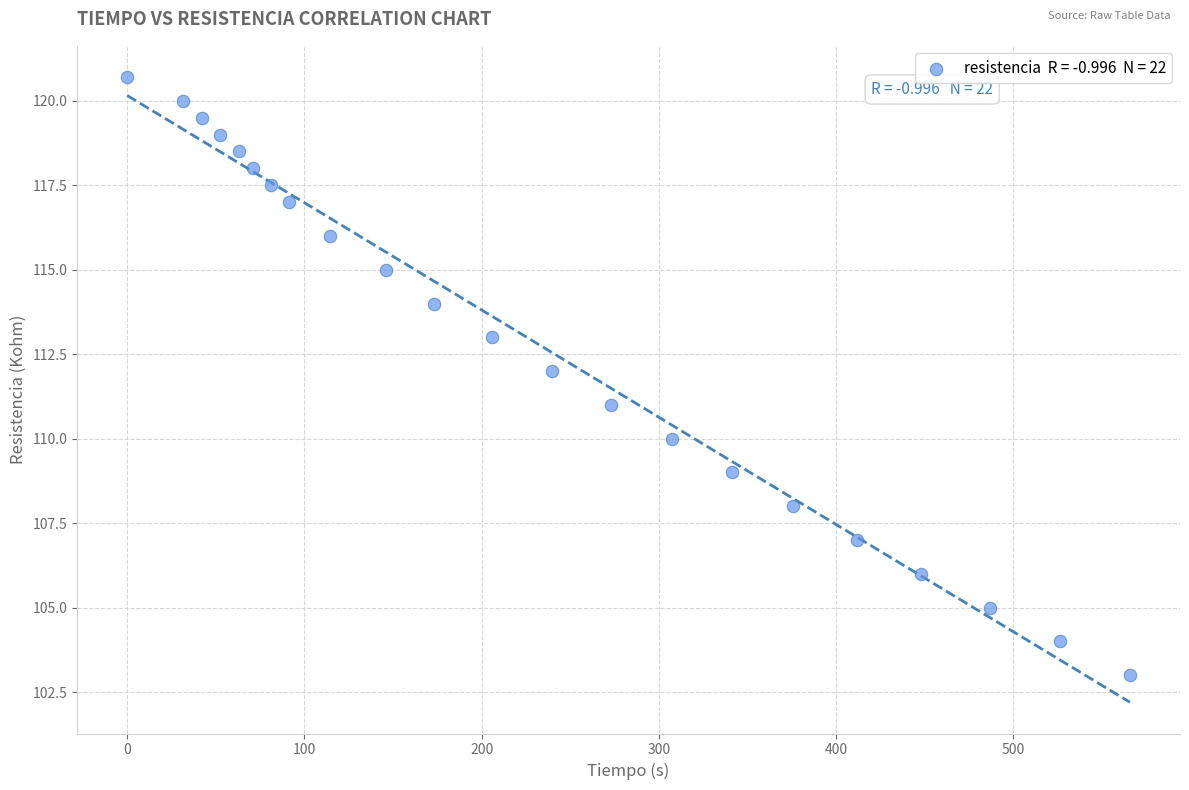

What is the range of Y values (max minus min)?

17.7